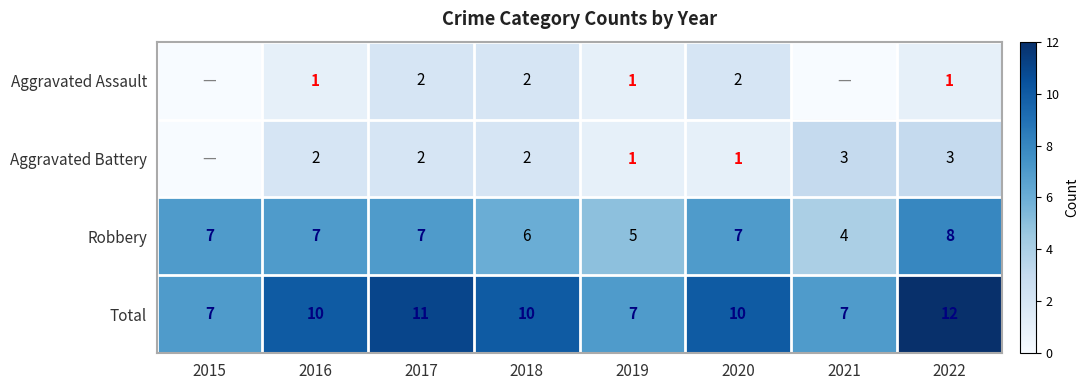

What is the difference between the second highest and minimum values in the Robbery series?

3